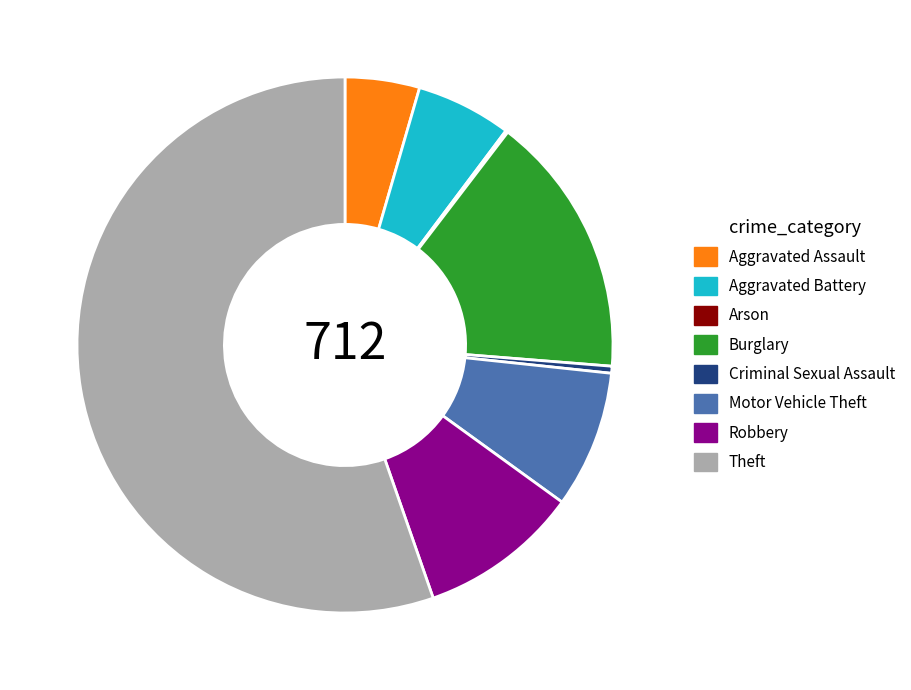

Which slice represents more than half of the pie?

Theft